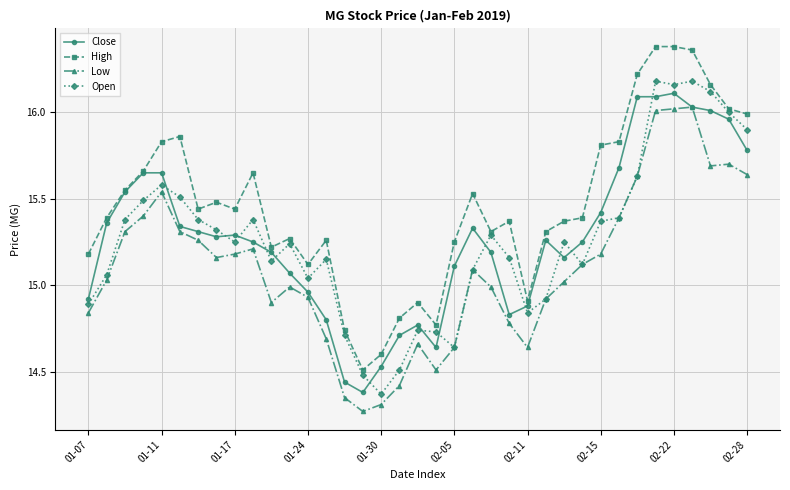

True or false: Low has more than 0 interior local peaks.

True